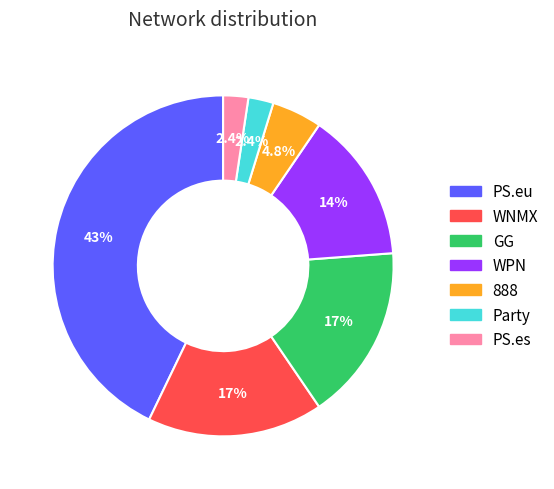

Between WNMX and Party, which is larger?

WNMX